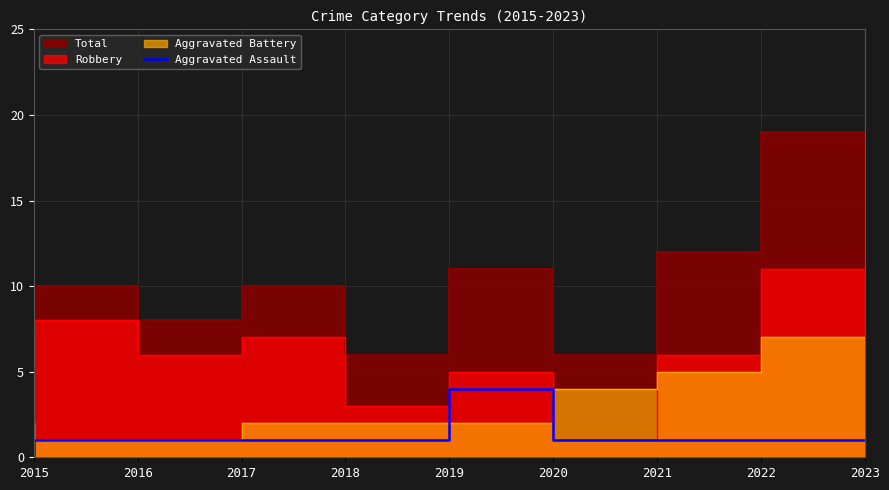

At which category does the chart reach its peak across all series?

2020